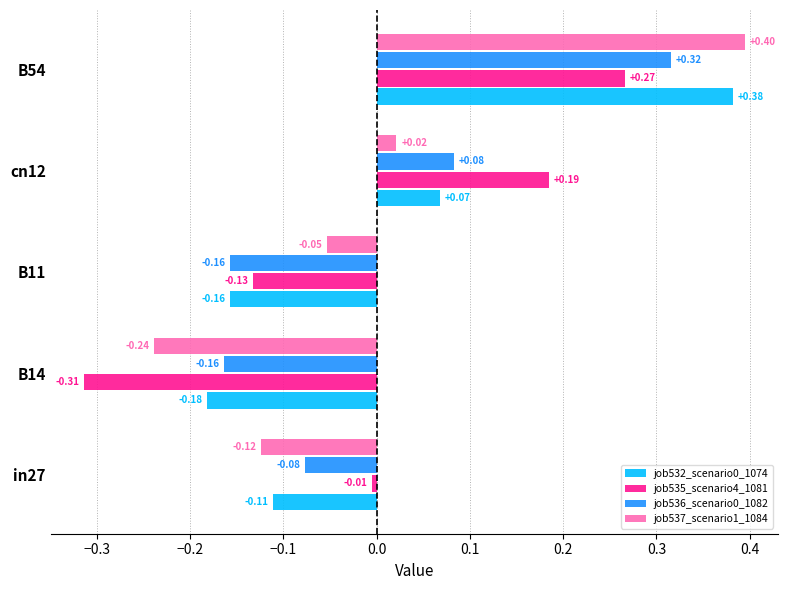

What is the total value across all series at cn12?

0.4